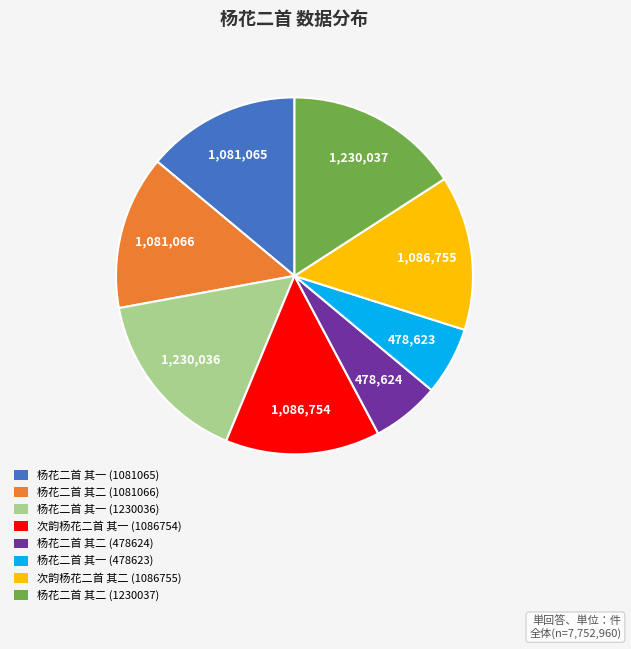

True or false: 次韵杨花二首 其二 (1086755) accounts for 14% of the total.

True